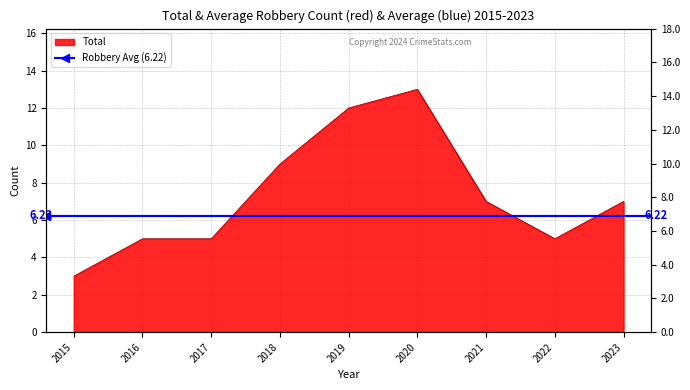

How many points are lower than both their immediate neighbors (excluding endpoints)?

1